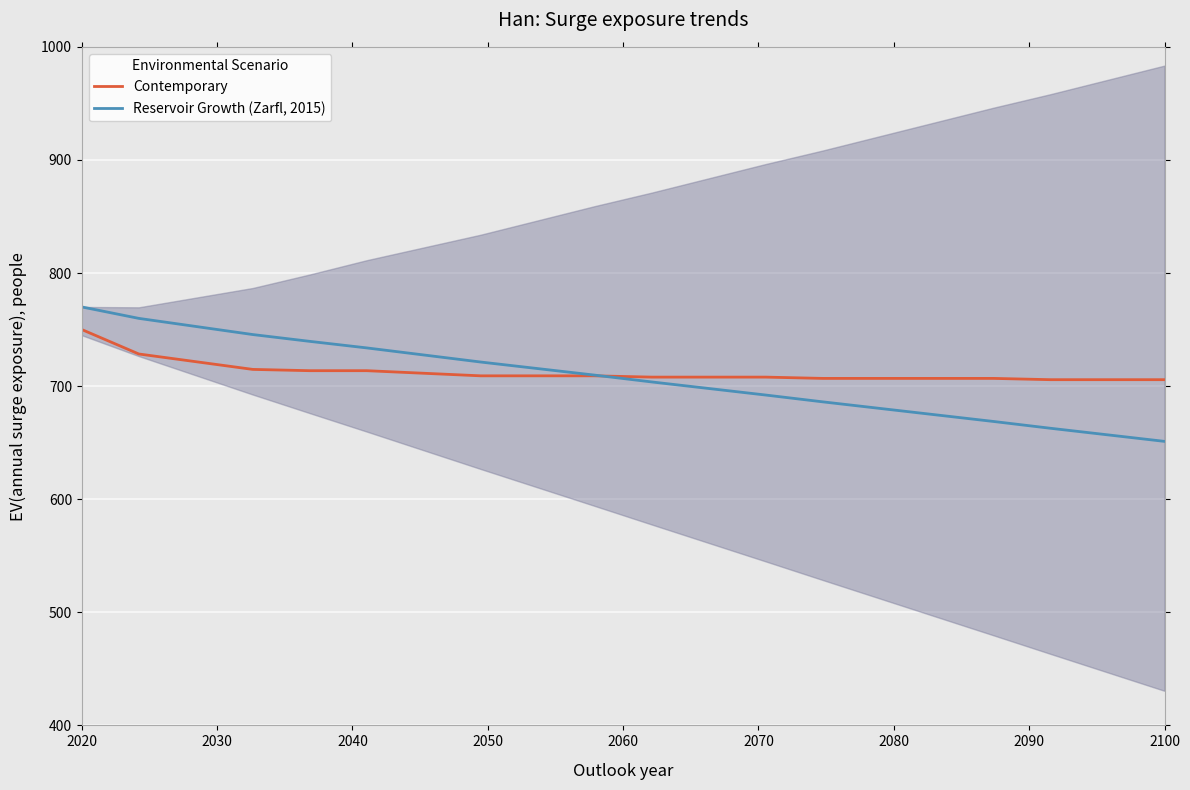

What is the highest value of the Contemporary series?

750.0